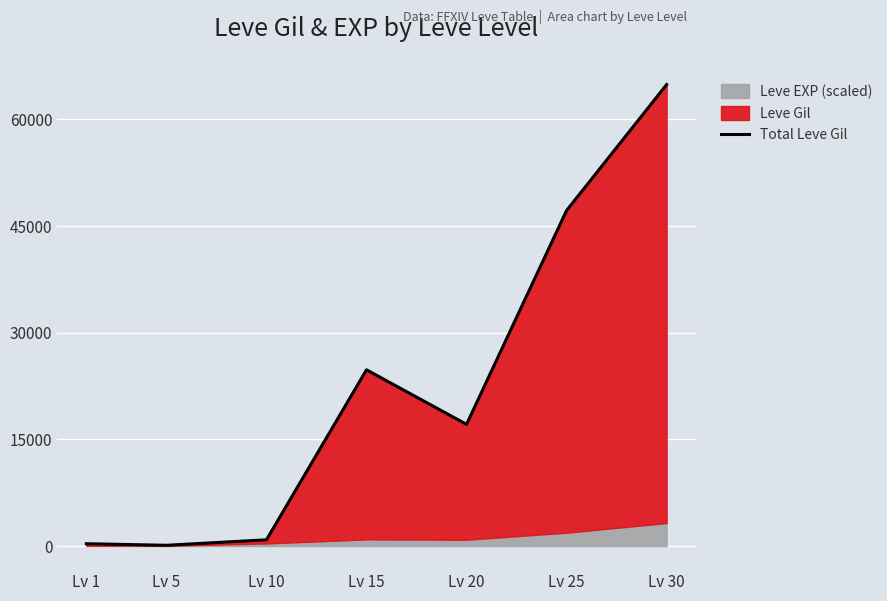

What is the change in value from Lv 10 to Lv 15?

+23910